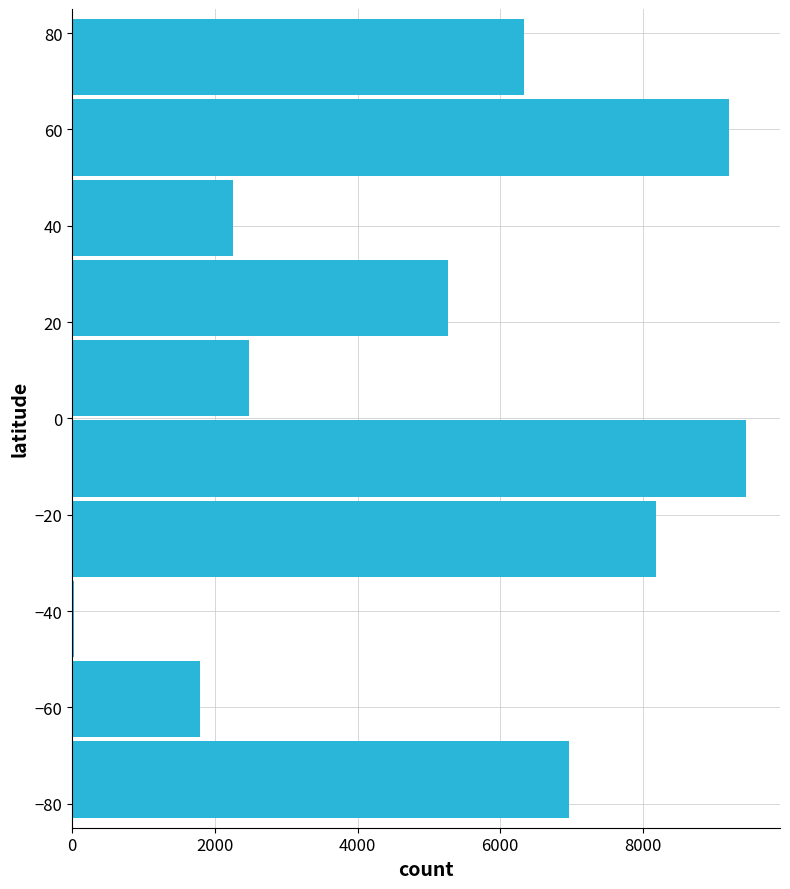

What is the maximum value shown in the chart?

9450